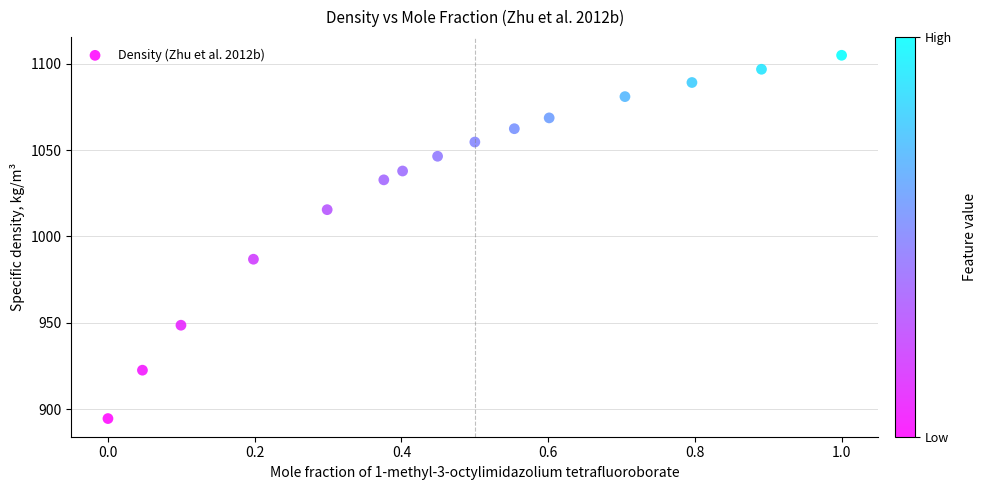

What Y value in the scatter plot is closest to 999?

986.8